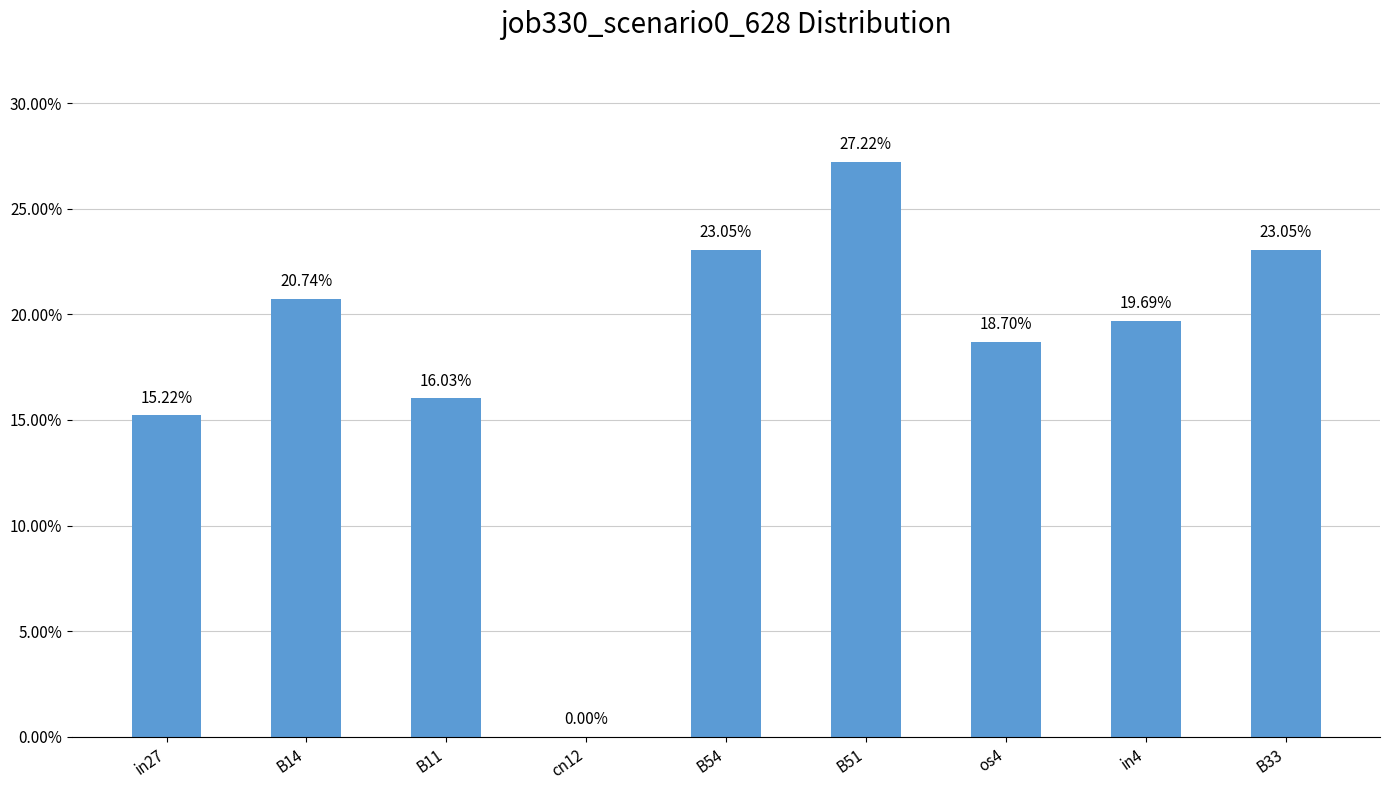

List the labels in order of value, smallest first.

cn12, in27, B11, os4, in4, B14, B54, B33, B51